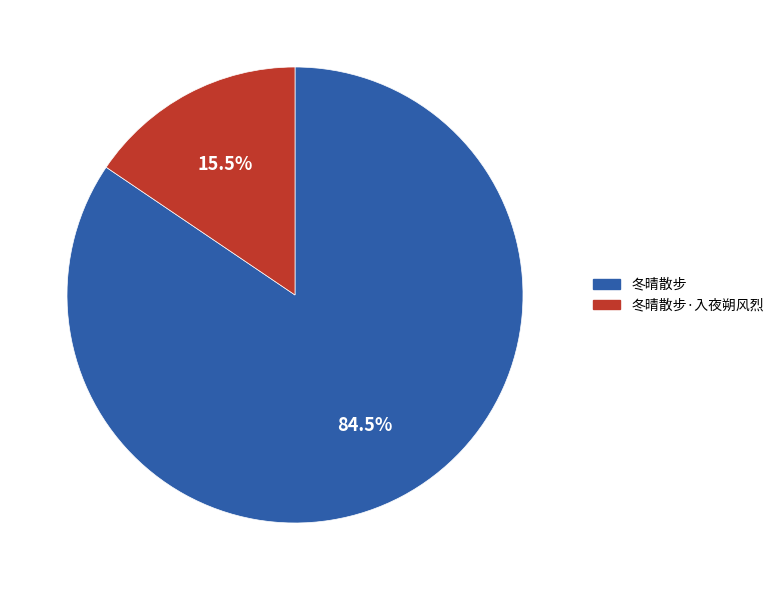

Does 冬晴散步 account for over 50% of the chart?

Yes